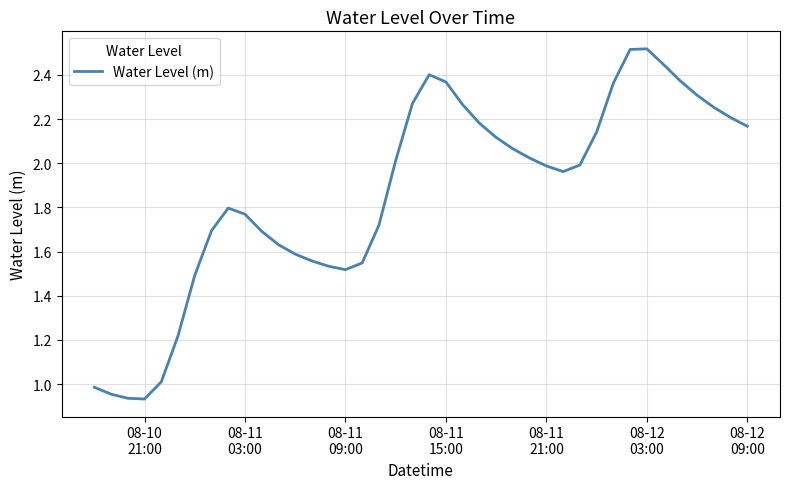

Does the chart have visible grid lines?

Yes